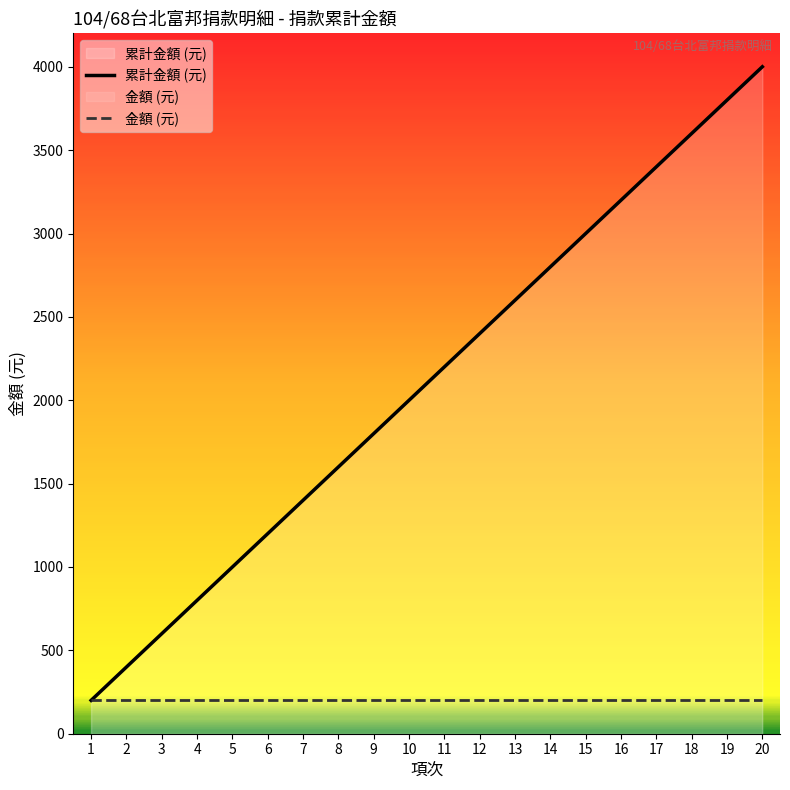

True or false: 金額 (元) and 累計金額 (元) intersect in this chart.

False